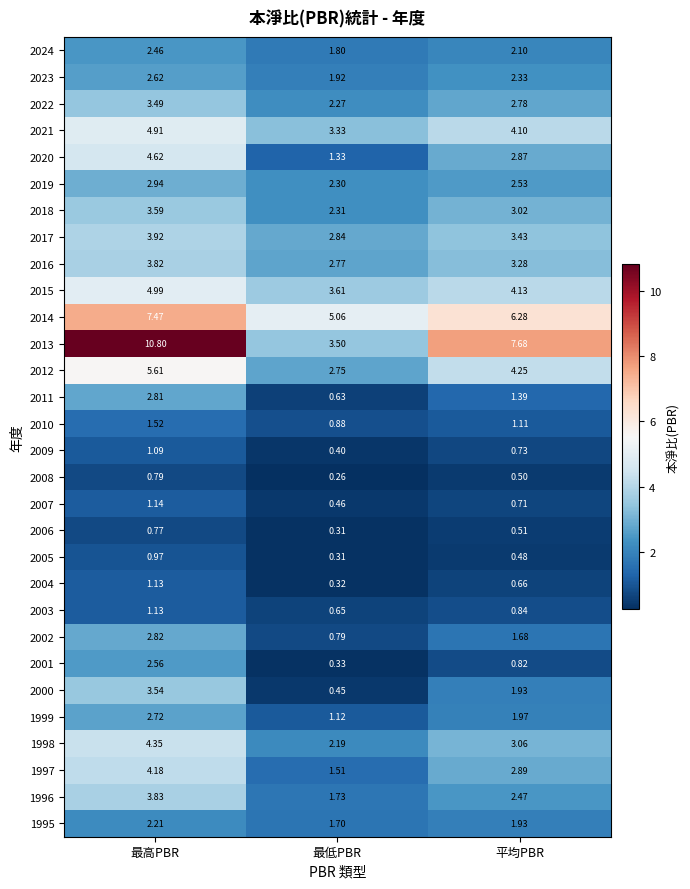

Where is 2020 nearest to the value 2?

最低PBR